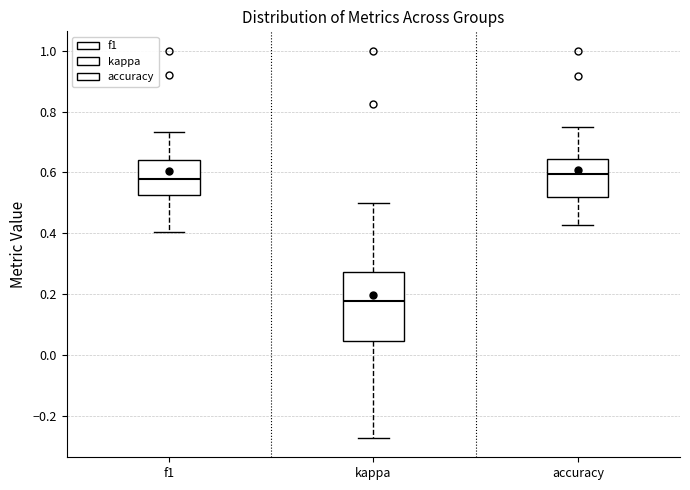

Where is the upper edge of the box for accuracy on the y-axis? The values are not printed on the chart, so give them approximately, as read against the axis.

0.64